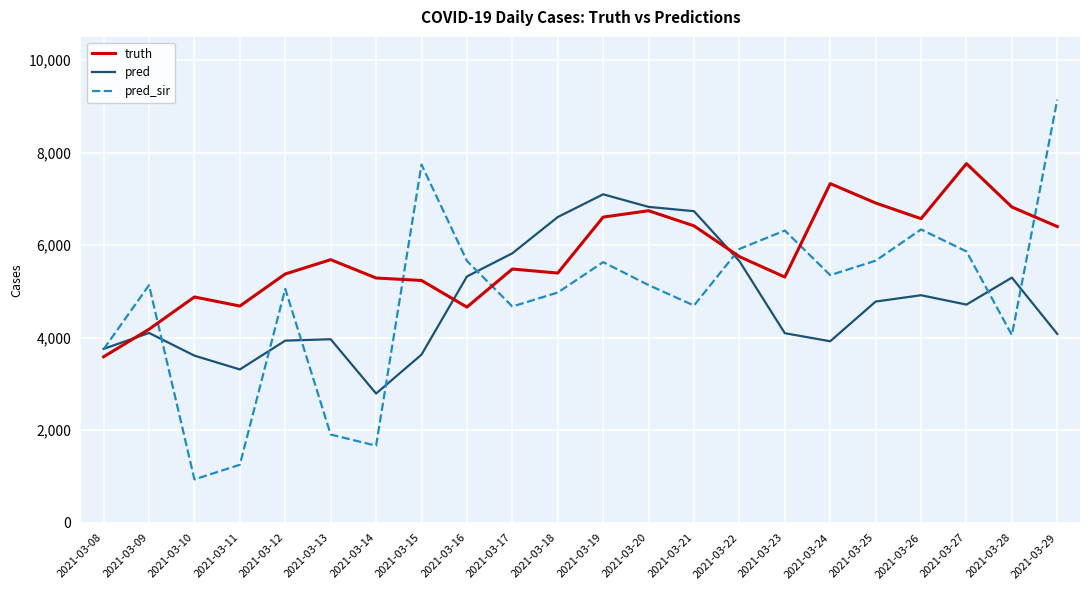

What is the total value across all series at 2021-03-21?

17843.0